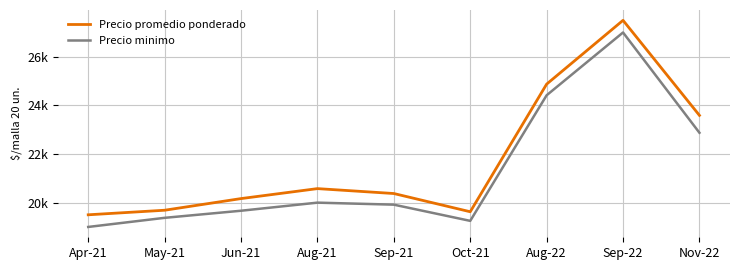

Rank the series at Sep-22 from highest to lowest value.

Precio promedio ponderado, Precio minimo